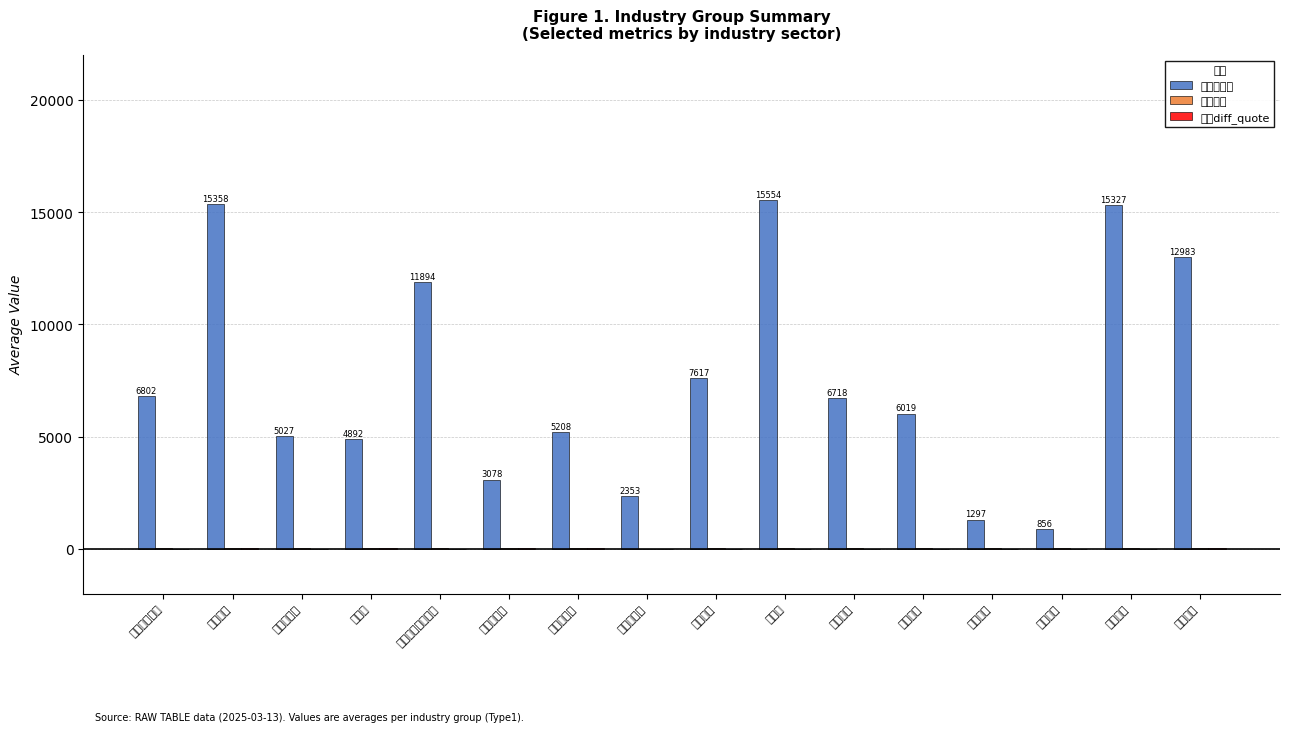

What is the lowest value of the 平均量能 series?

7.3